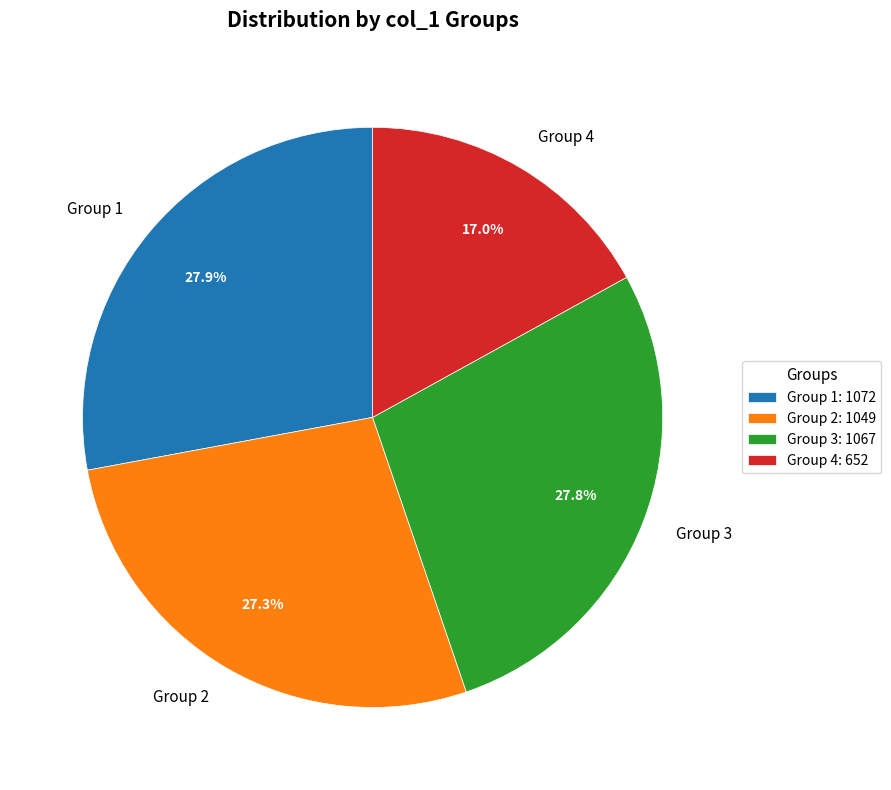

Does Group 3 represent more than half of the total?

No